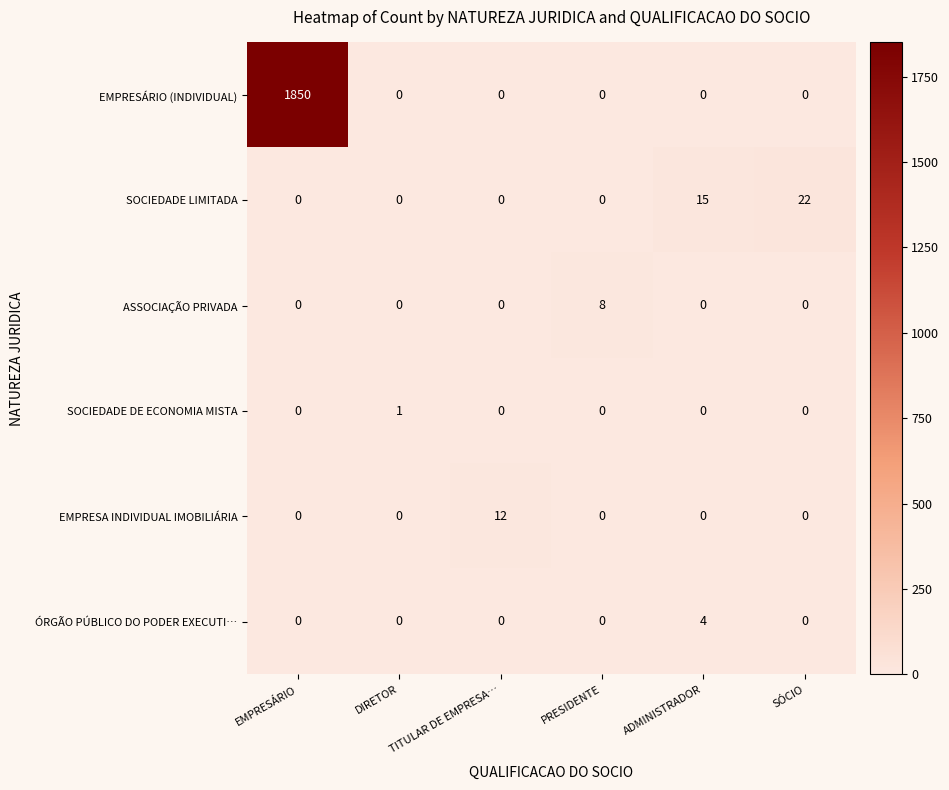

What is the sum of all EMPRESA INDIVIDUAL IMOBILIÁRIA values?

12